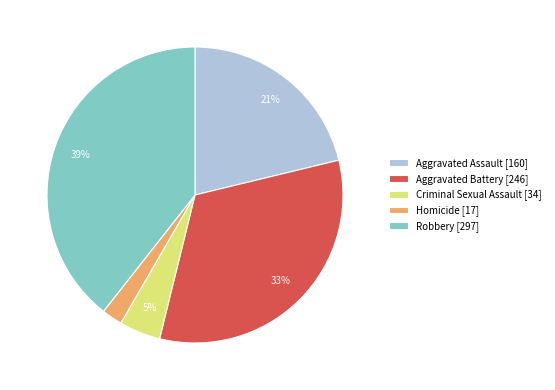

Count the number of slices in the pie.

5